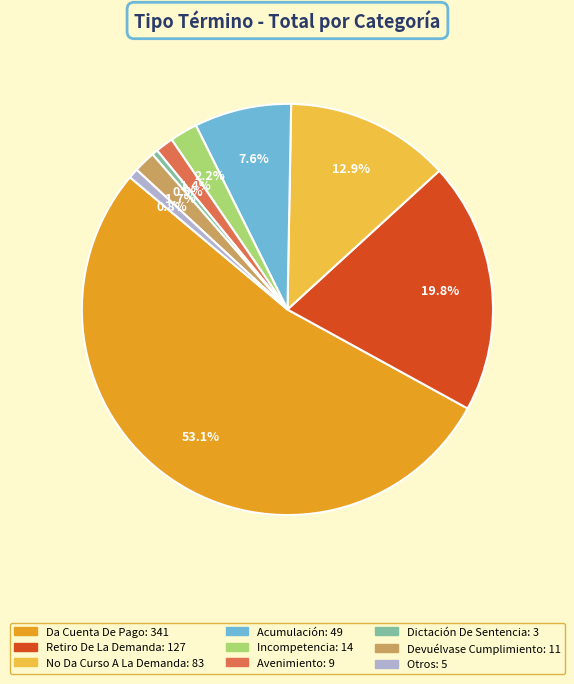

The Acumulación slice represents 8% of the pie. True or false?

True